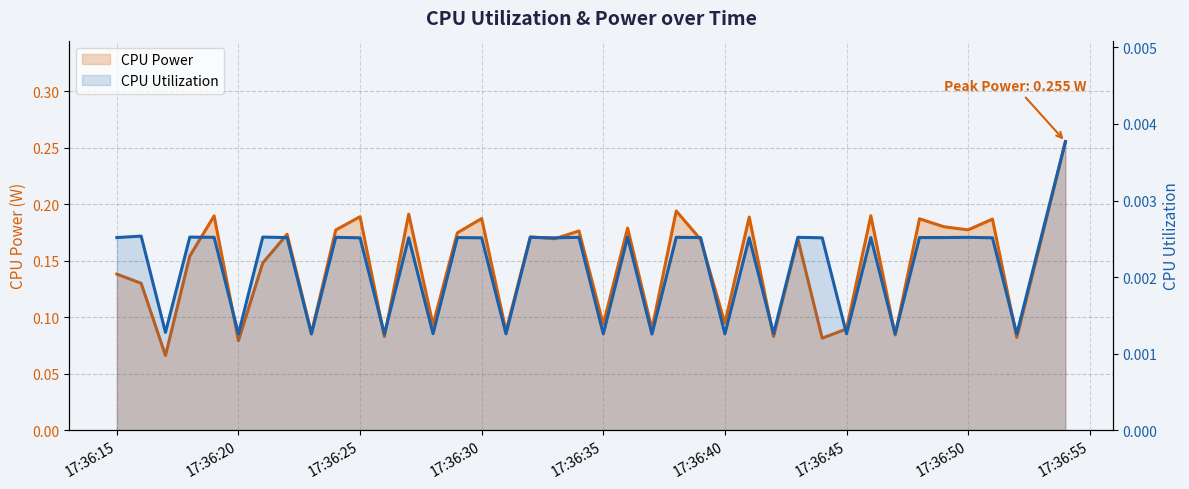

Rank the series at 25 from highest to lowest value.

CPU Power, CPU Utilization